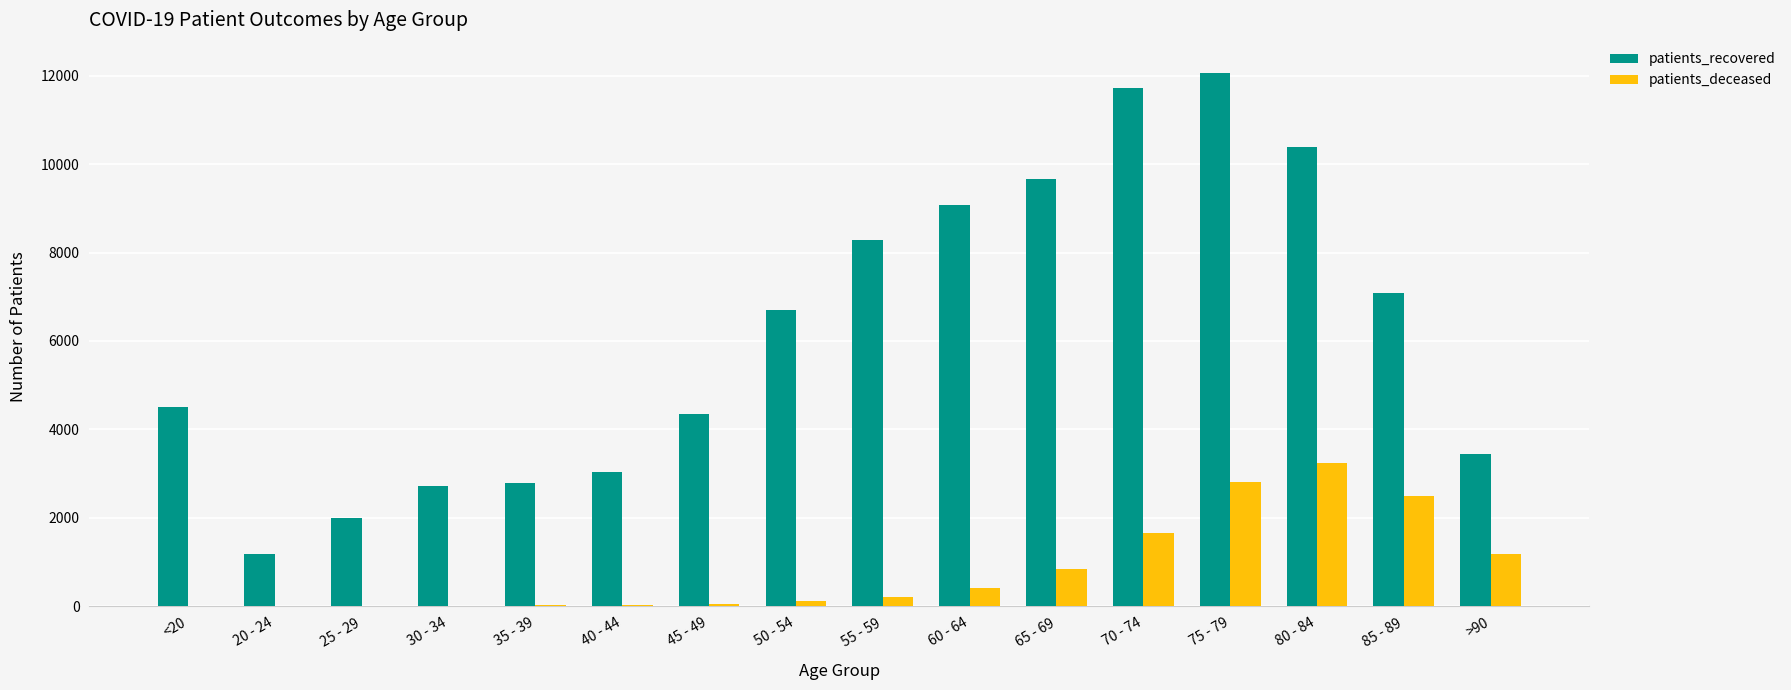

Between 55 - 59 and 65 - 69, which series saw the biggest shift?

patients_recovered